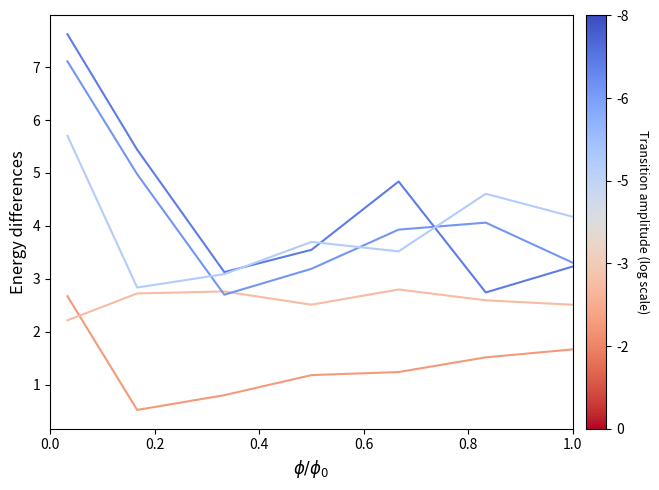

How many lines are shown in the chart?

5